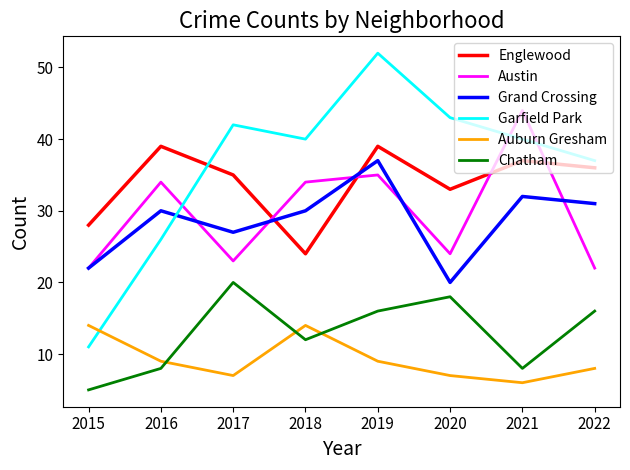

Count the number of categories in the chart.

8